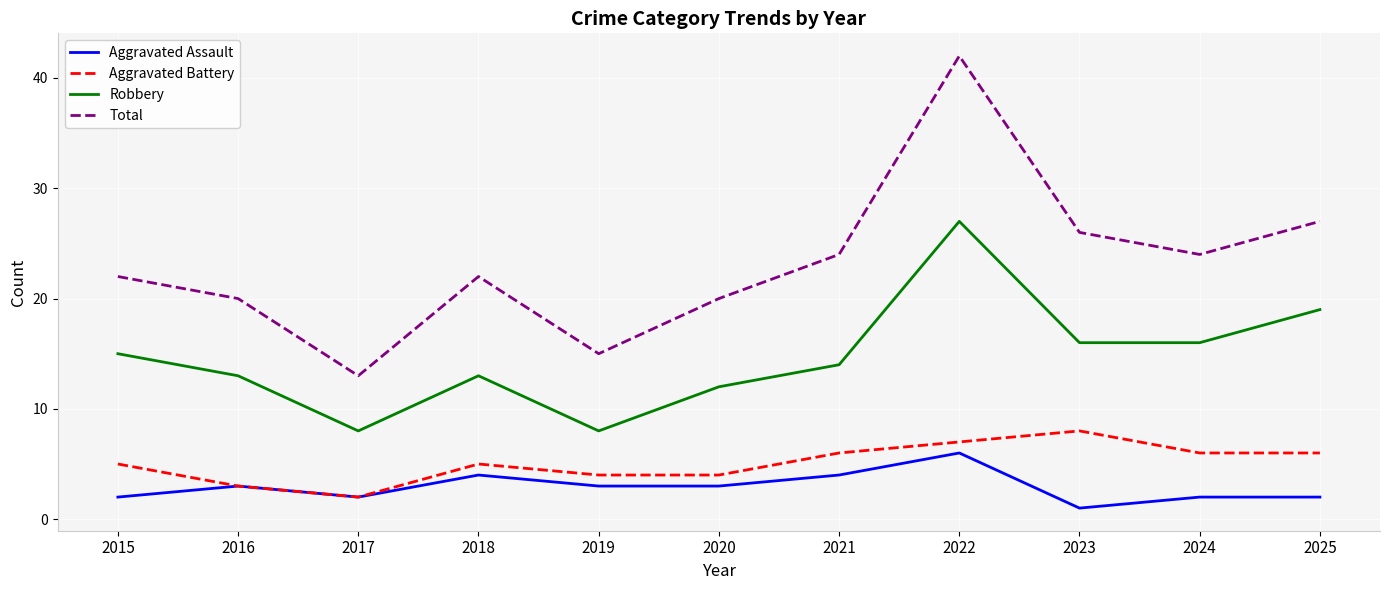

What is the spread (max minus min) of values at 2021?

20